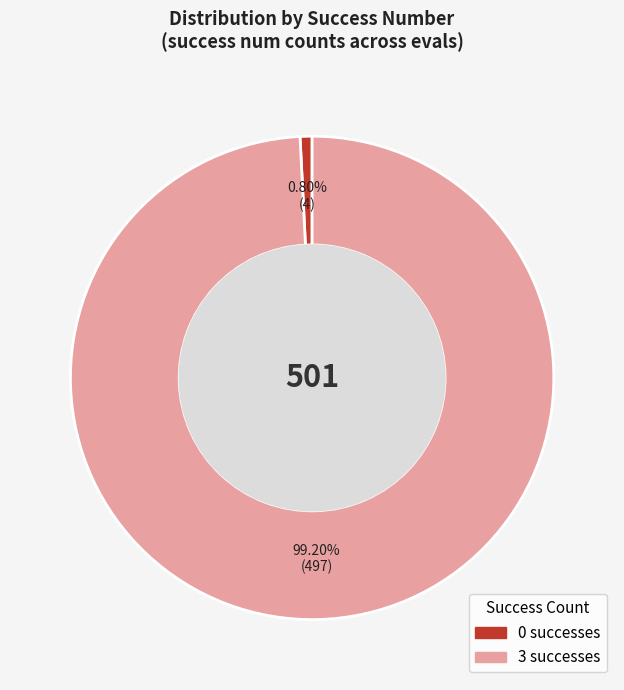

Is there a majority slice in this chart?

Yes